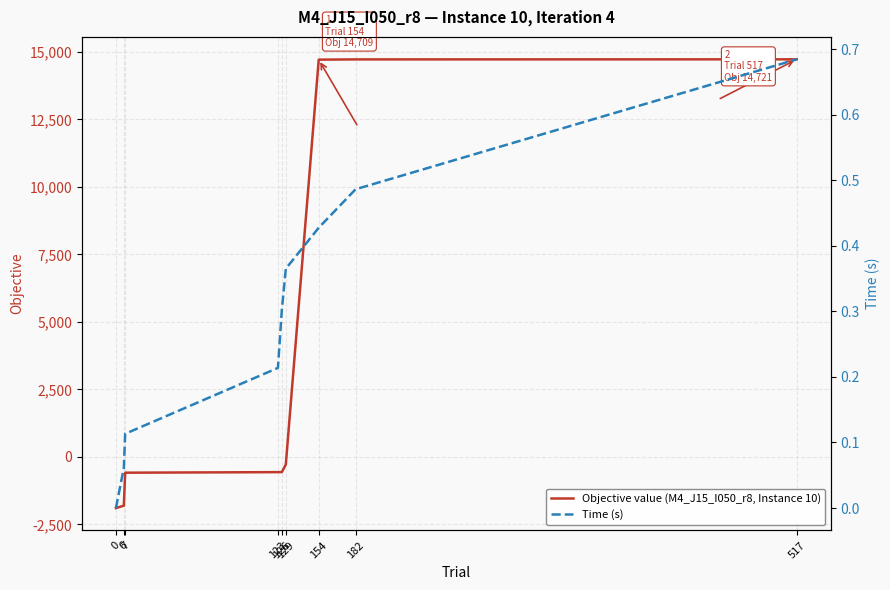

What are all the series names shown in the legend?

Objective value (M4_J15_I050_r8, Instance 10), Time (s)